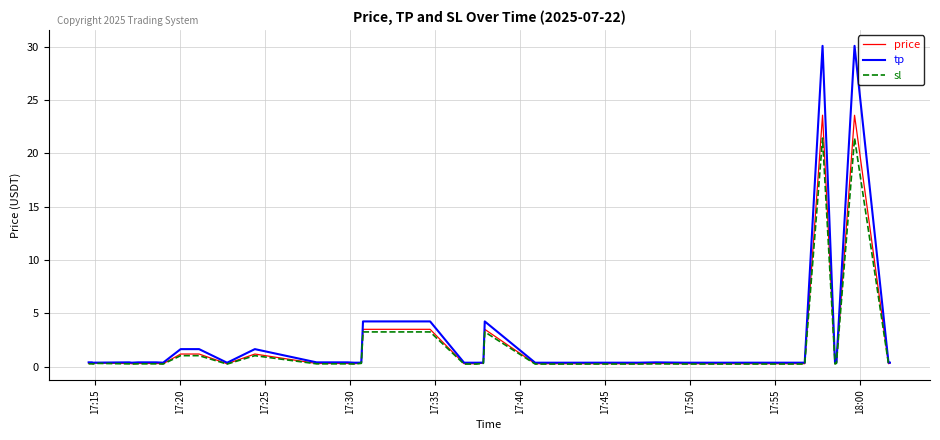

Which series has the largest range (max minus min)?

tp